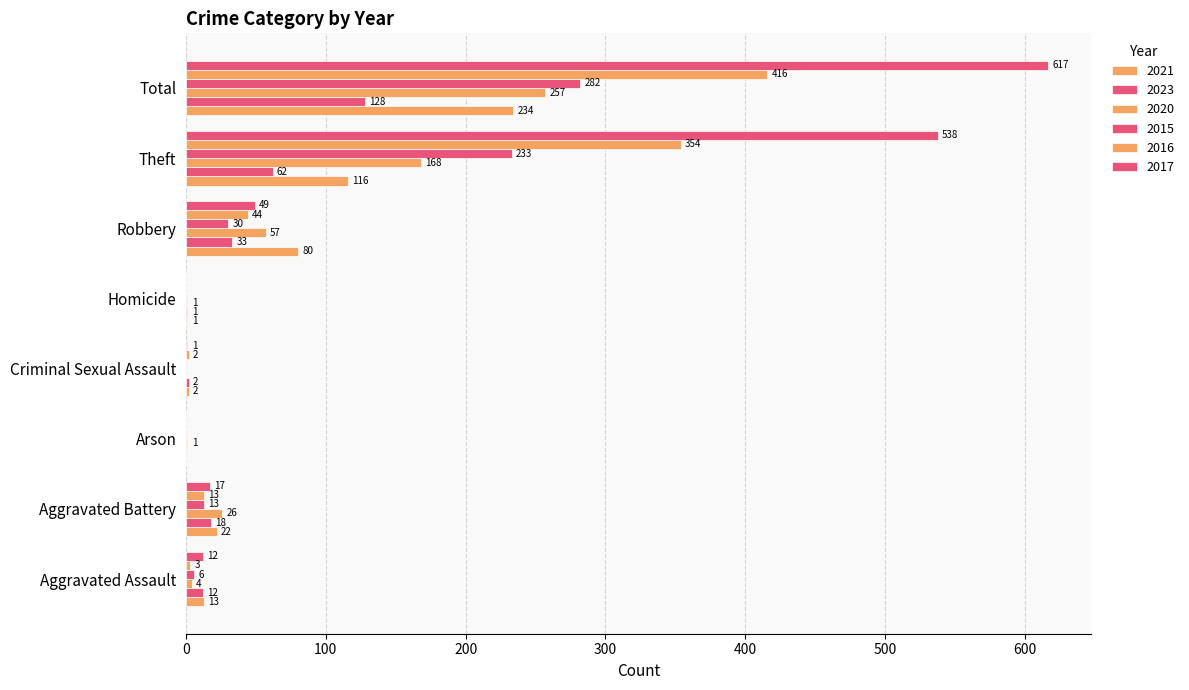

Count the number of data series in this chart.

6